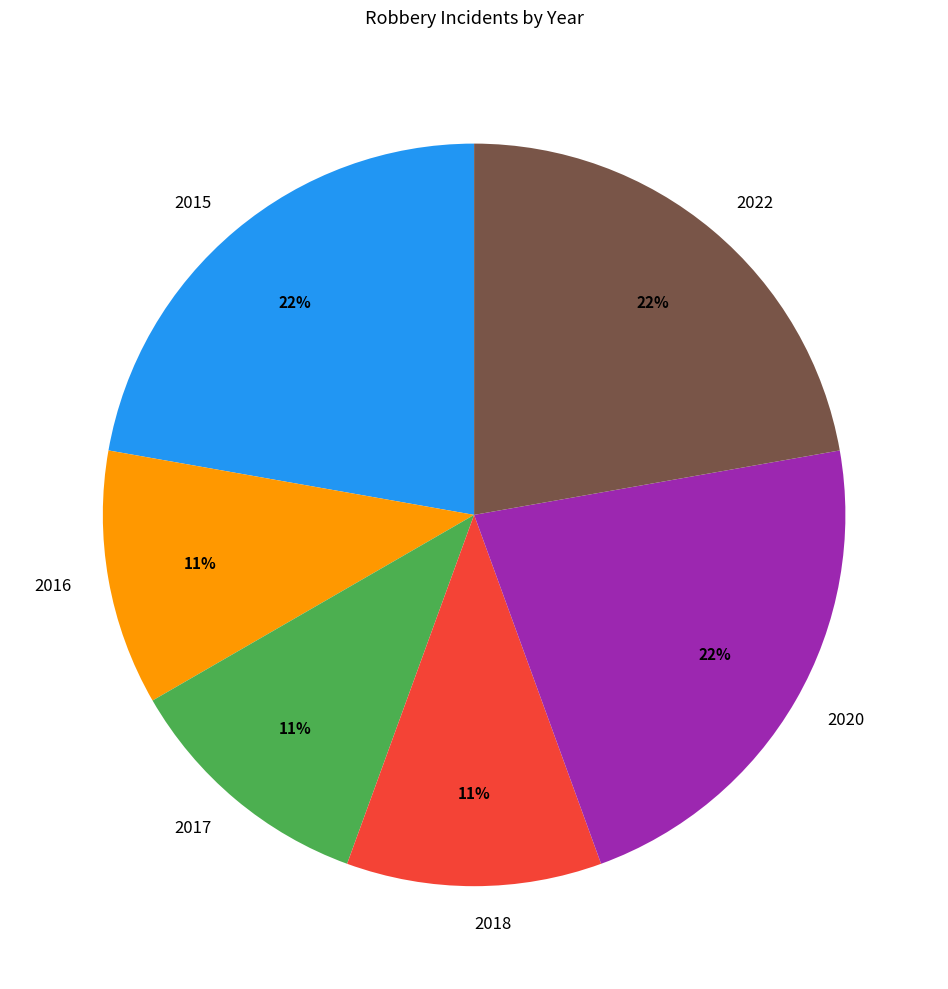

Is 2022 the majority of the pie?

No